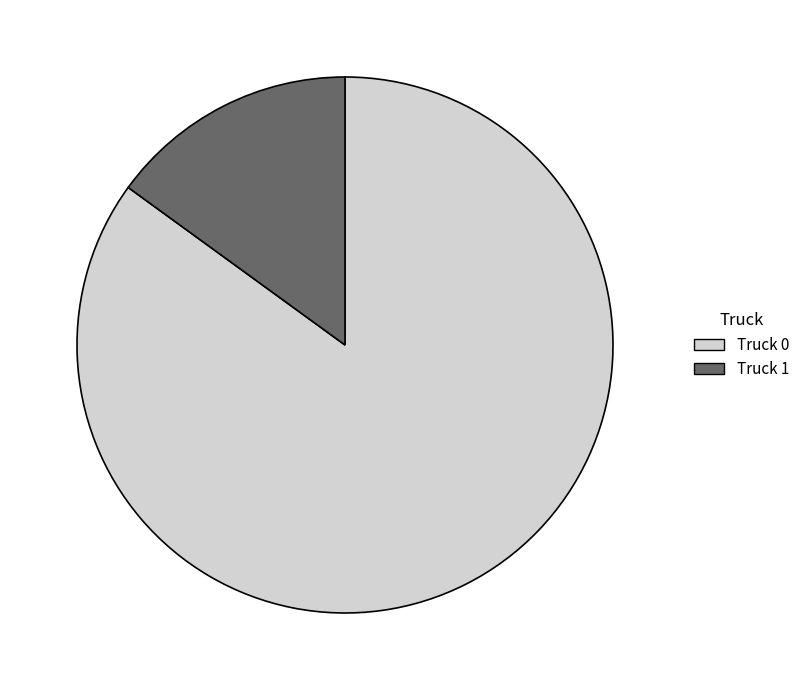

What is the ratio of the value at Truck 1 to the value at Truck 0?

0.2